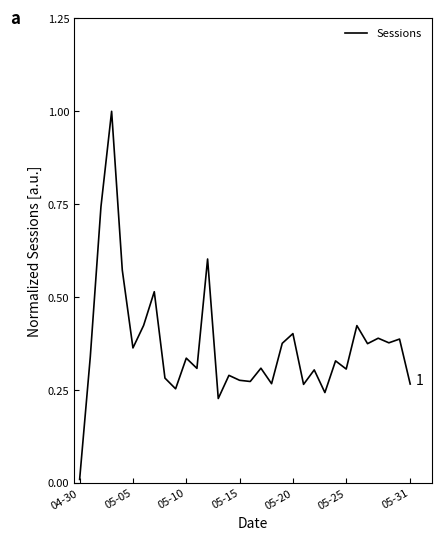

Is this an area chart (filled region under the line)?

No